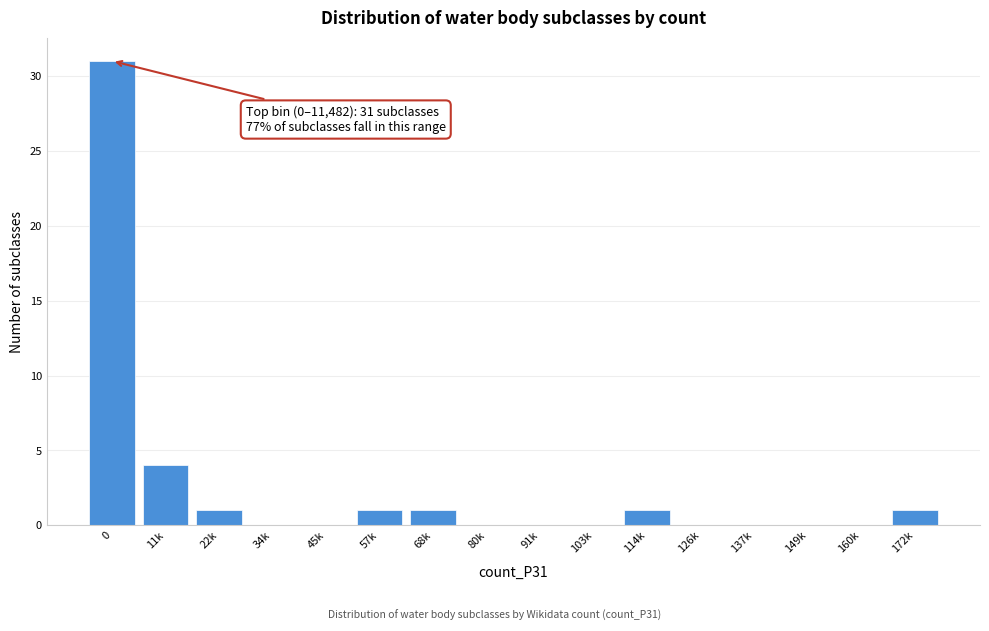

Reading left to right, extract all data points from this chart.

0=31	11k=4	22k=1	34k=0	45k=0	57k=1	68k=1	80k=0	91k=0	103k=0	114k=1	126k=0	137k=0	149k=0	160k=0	172k=1